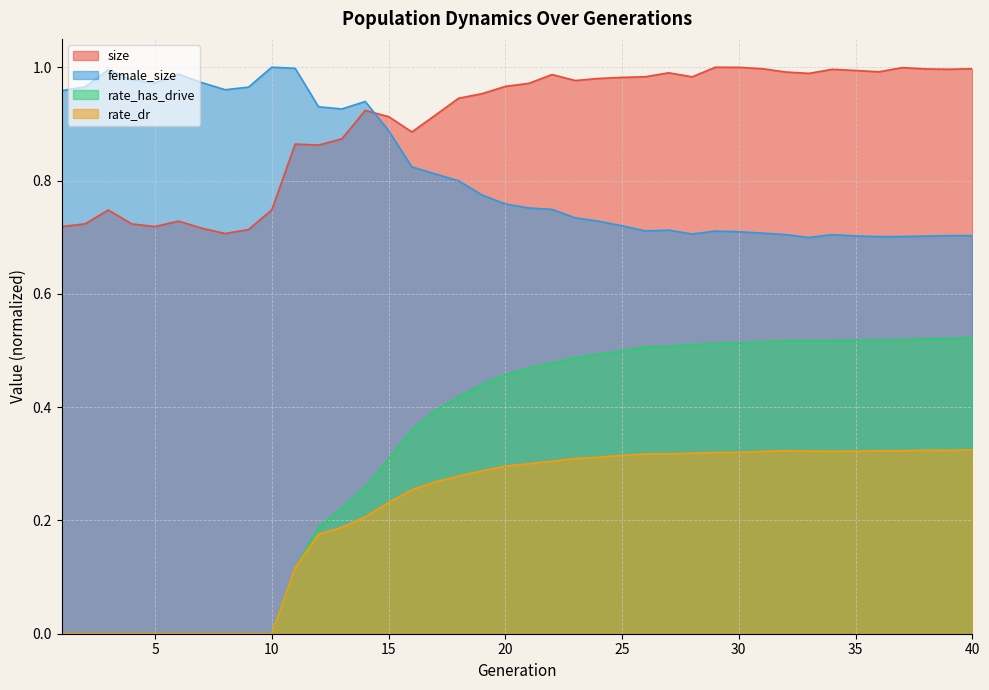

What is the value of the size point at the 32nd from the left?

1.0